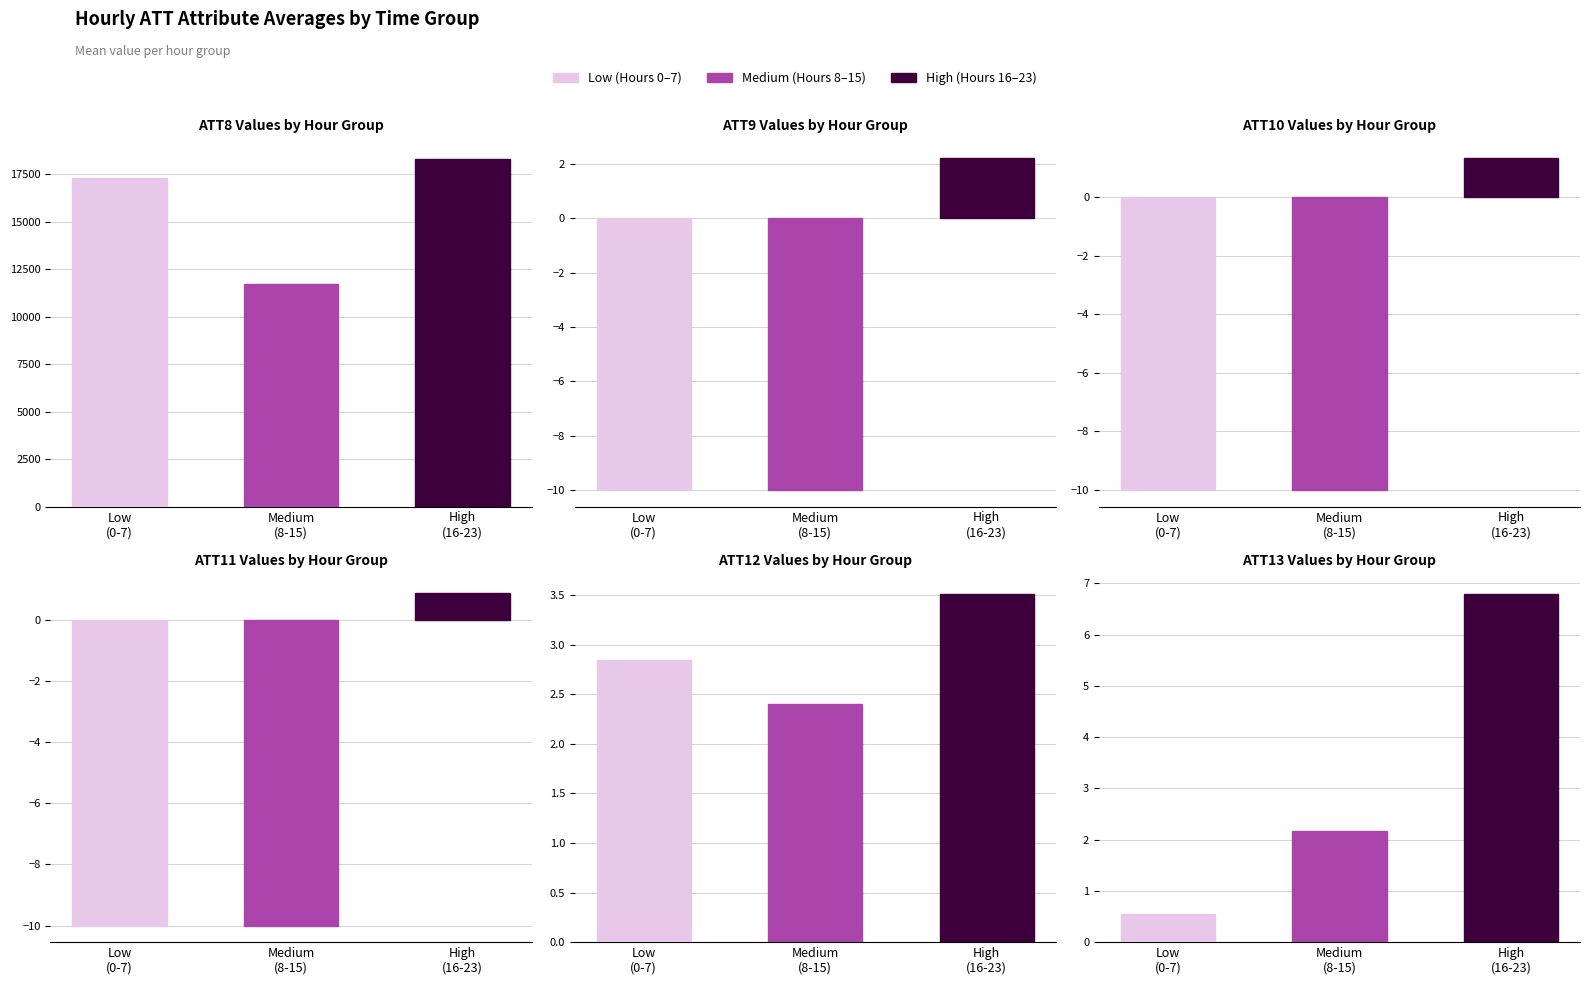

Is the value of ATT11 at Medium
(8-15) greater than the value of ATT9 at Medium
(8-15)?

No